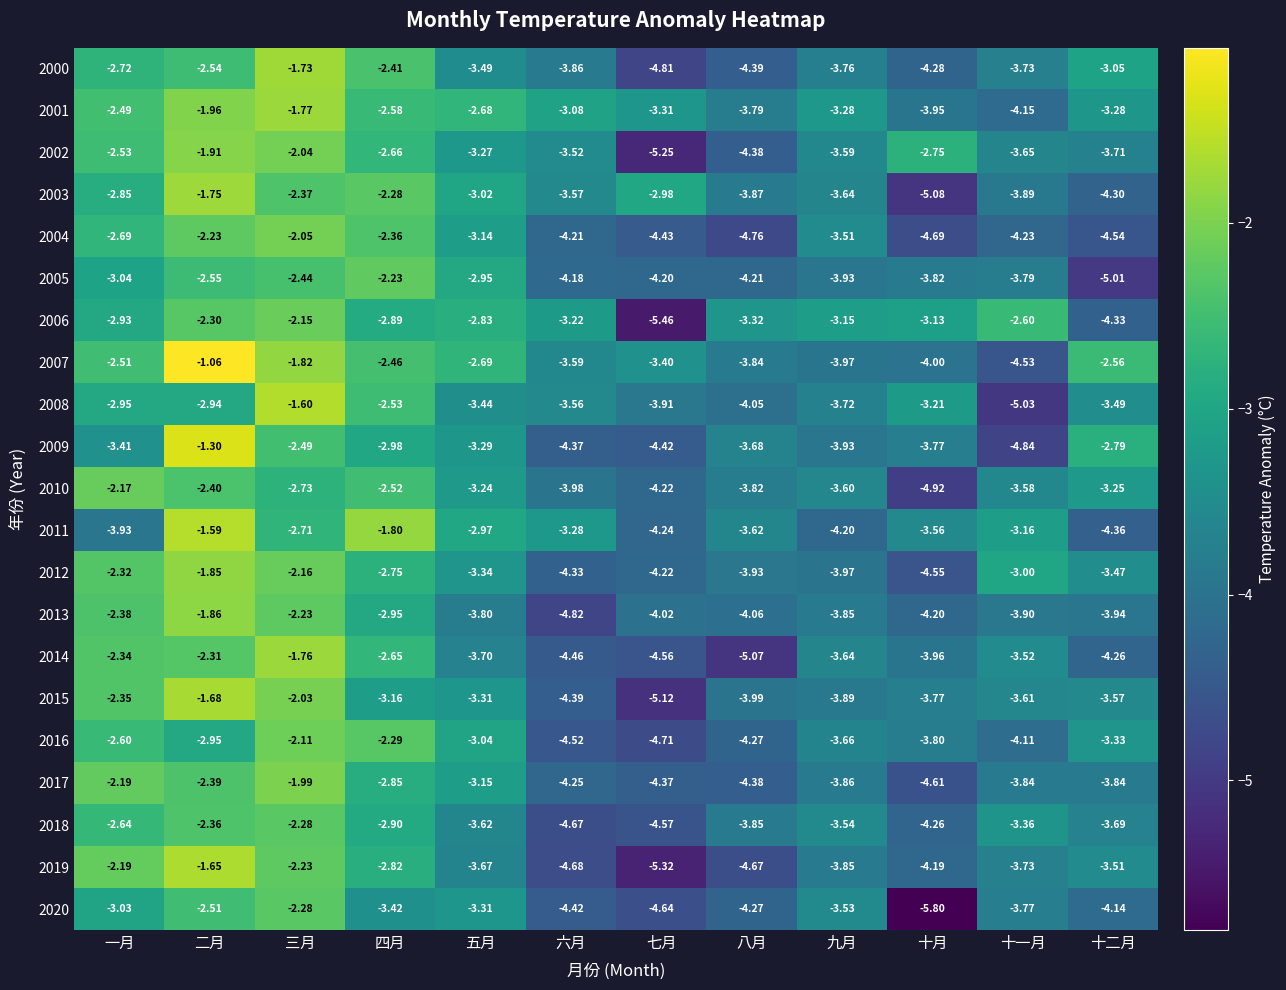

Rank the categories by 2006 value from lowest to highest.

七月, 十二月, 八月, 六月, 九月, 十月, 一月, 四月, 五月, 十一月, 二月, 三月